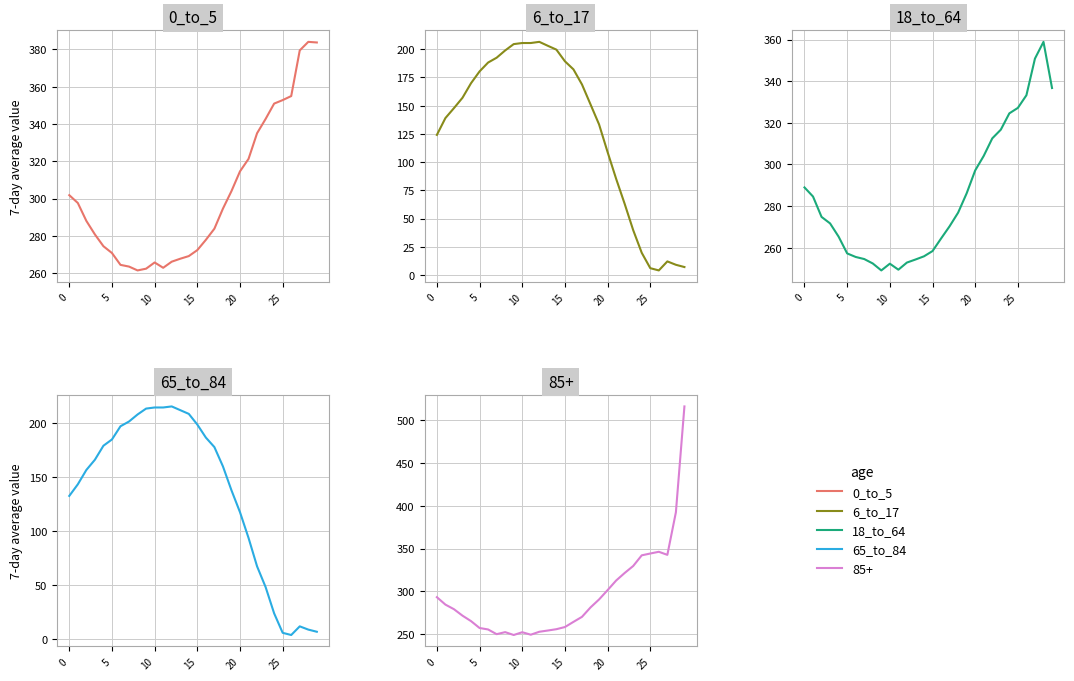

What is the label of the 11th point from the right?

19